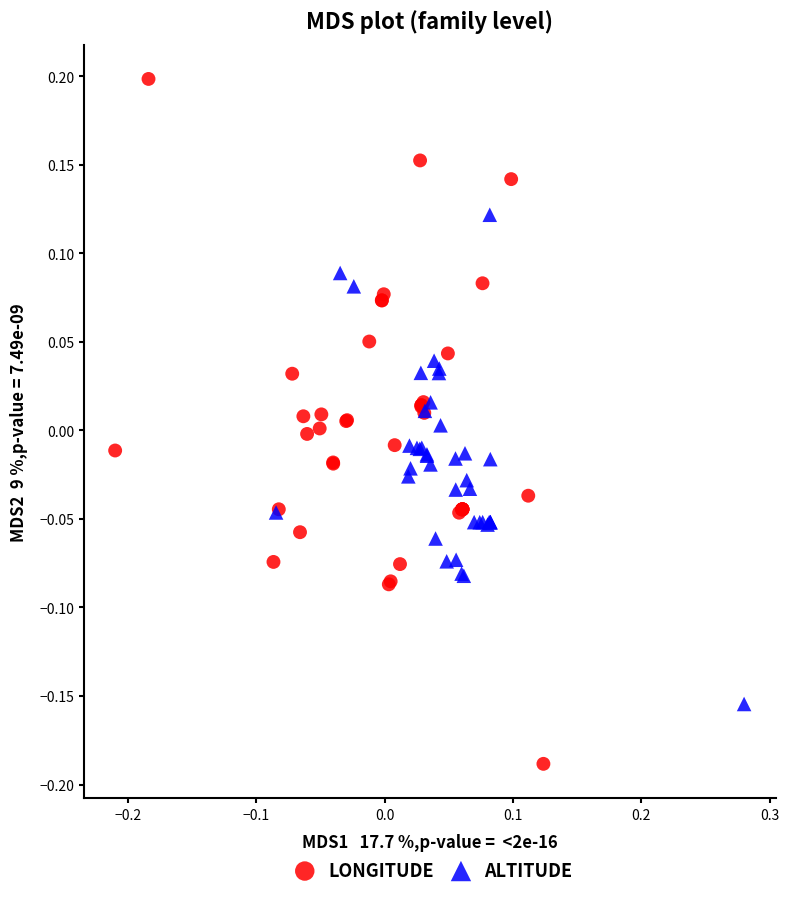

Which series has the largest Y range (max minus min)?

LONGITUDE